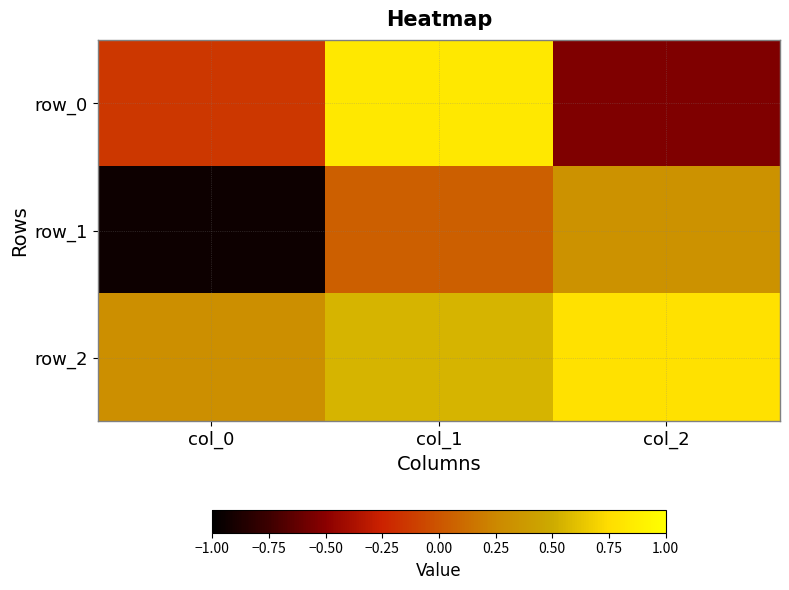

Reading right to left, extract all data points from this chart.

row_0: -0.5	0.8	-0.1
row_1: 0.3	0.0	-0.9
row_2: 0.8	0.6	0.3